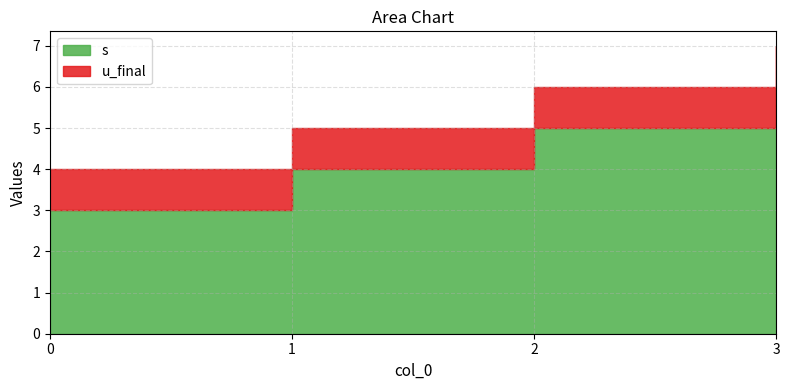

True or false: s has a value of 2 at 2.

False